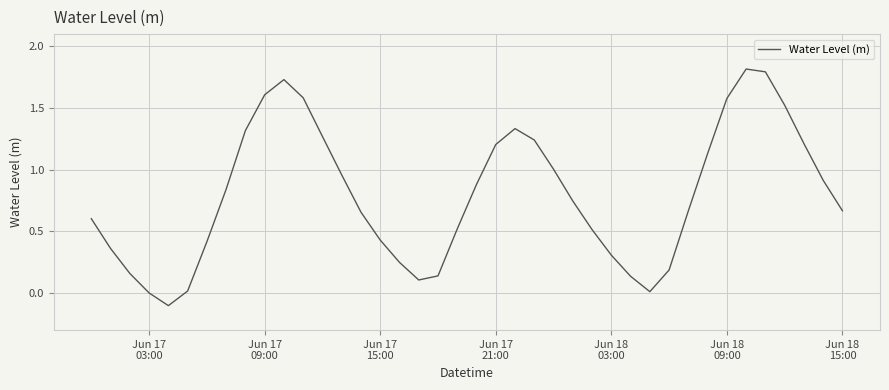

What is the maximum value shown in the chart?

1.8